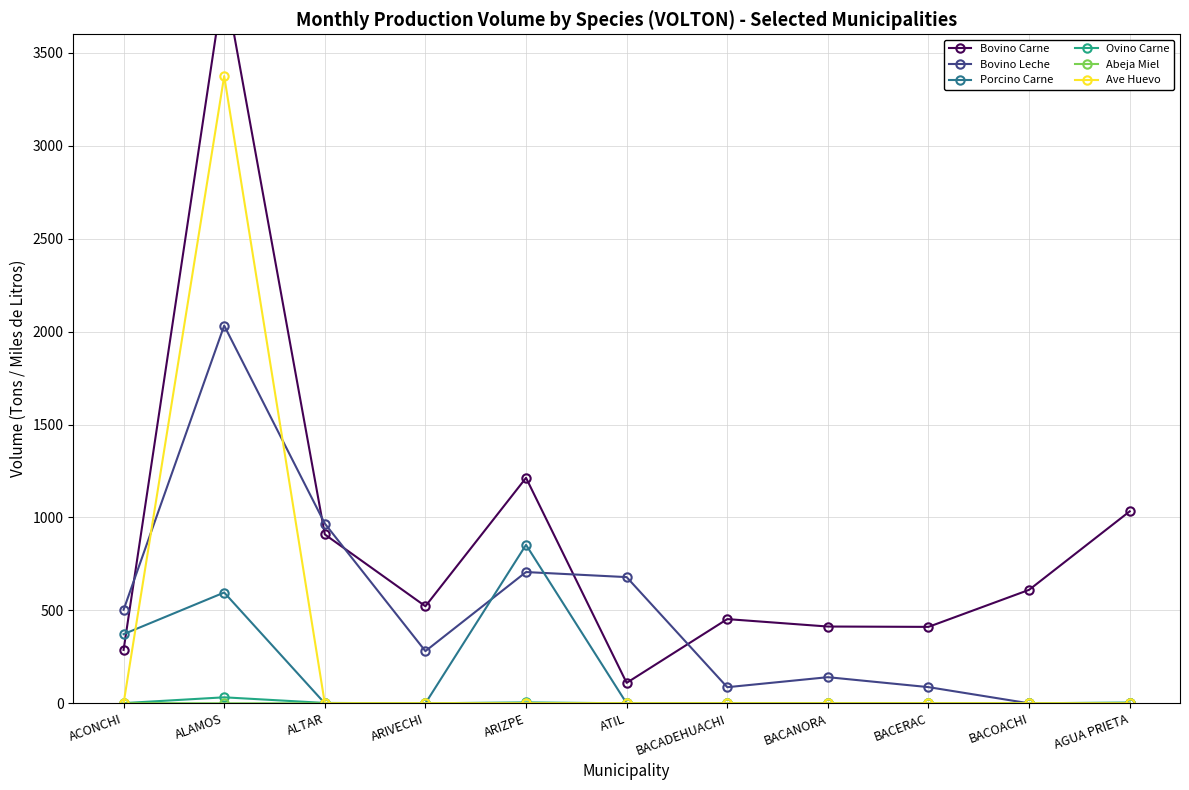

List the series in order of their peak value, lowest first.

Abeja Miel, Ovino Carne, Porcino Carne, Bovino Leche, Ave Huevo, Bovino Carne